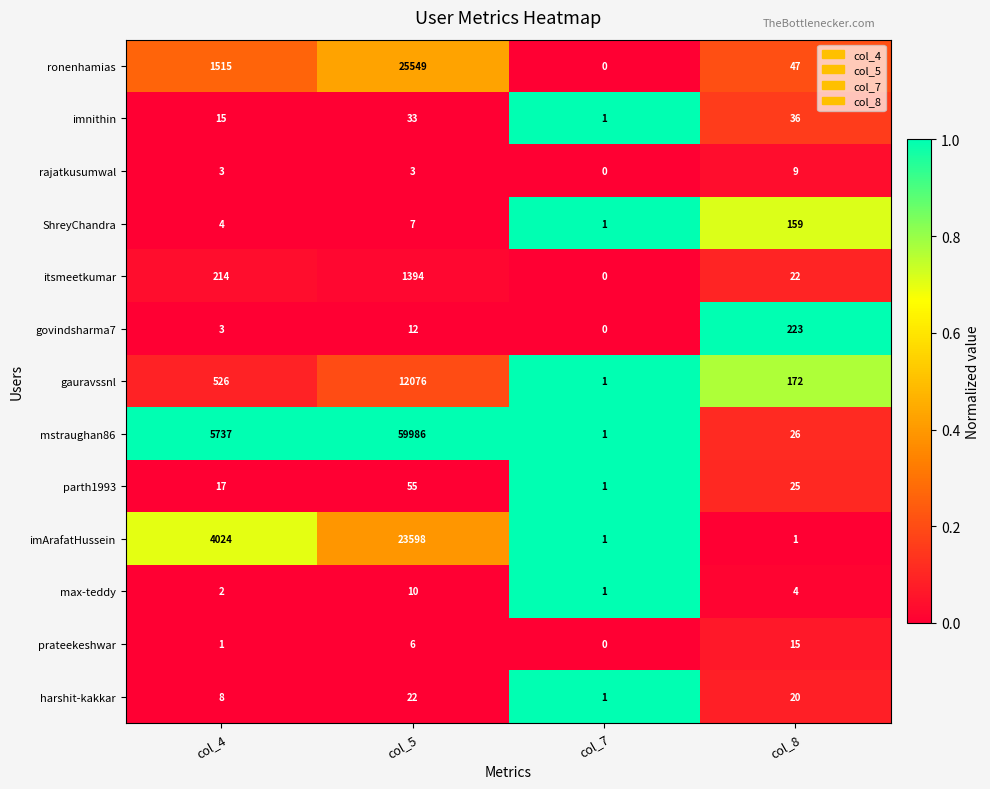

Count the number of data series in this chart.

13